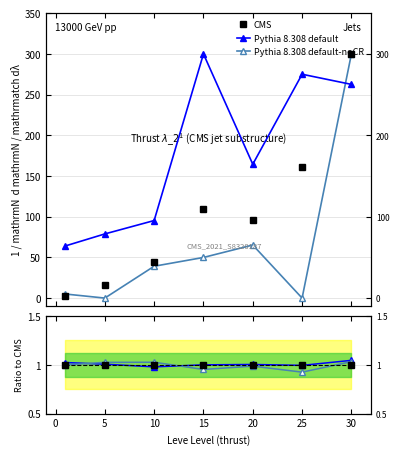

At how many categories does at least one series exceed 1?

5